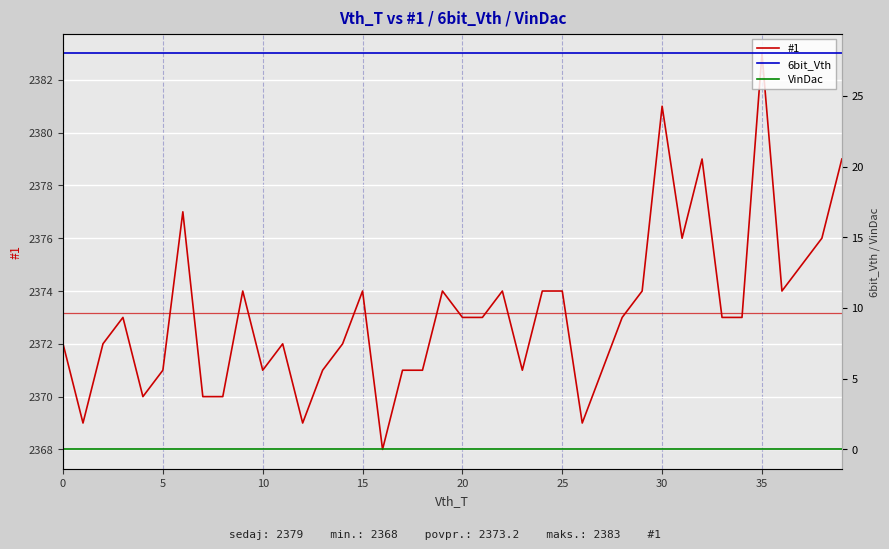

True or false: 6bit_Vth and VinDac intersect in this chart.

False